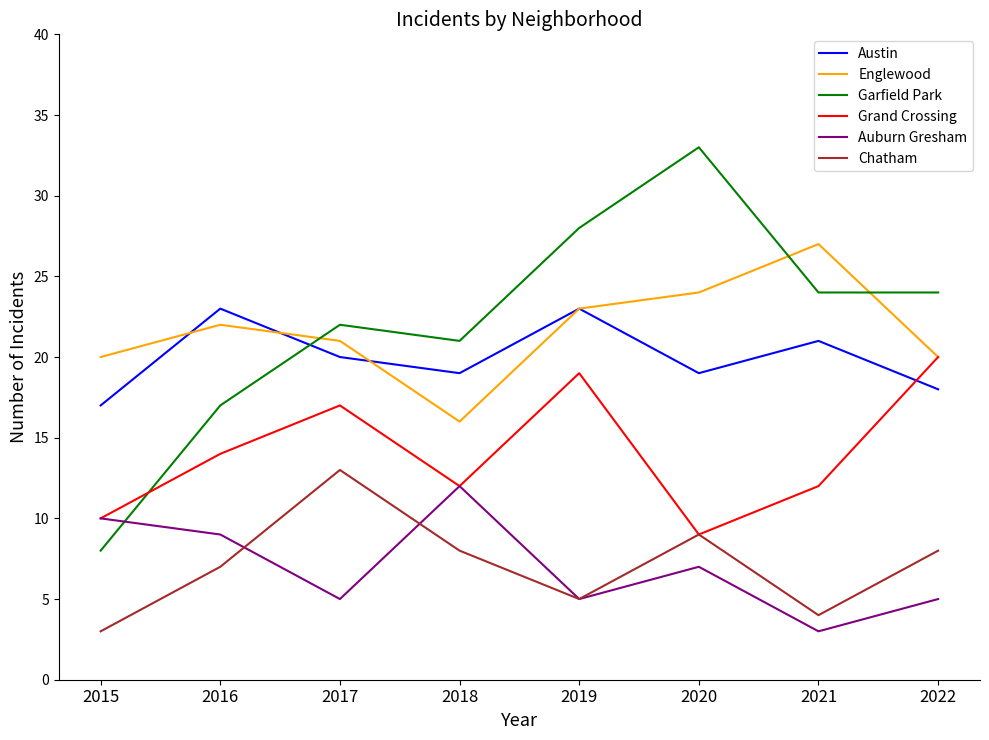

How many distinct data groups are displayed?

6